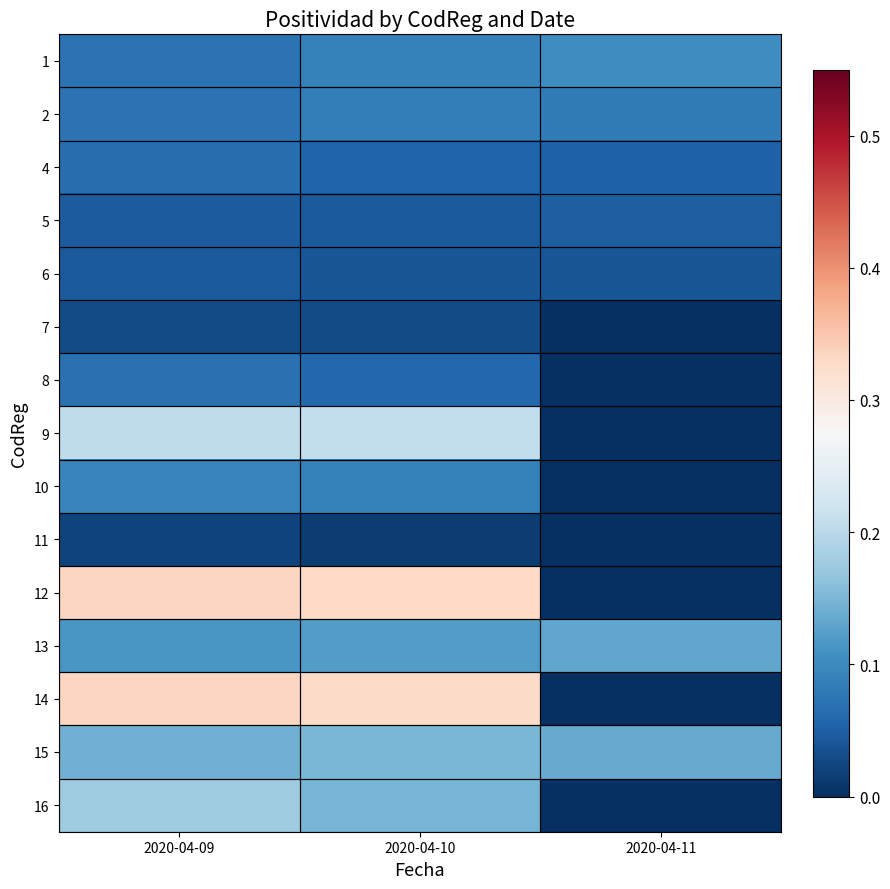

At which category is the sum across all series the highest?

2020-04-09